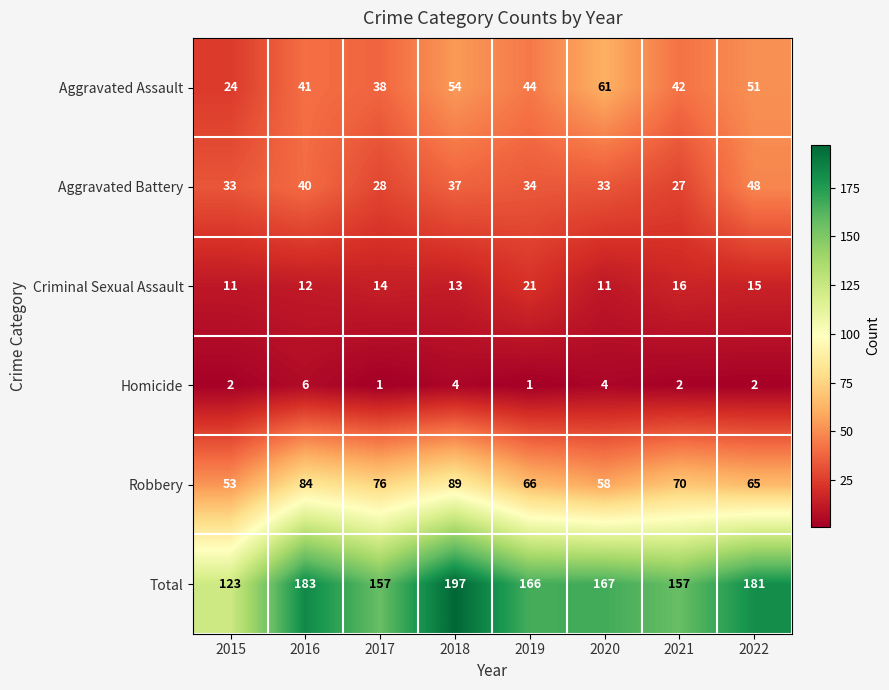

What is the maximum value shown in the chart?

197